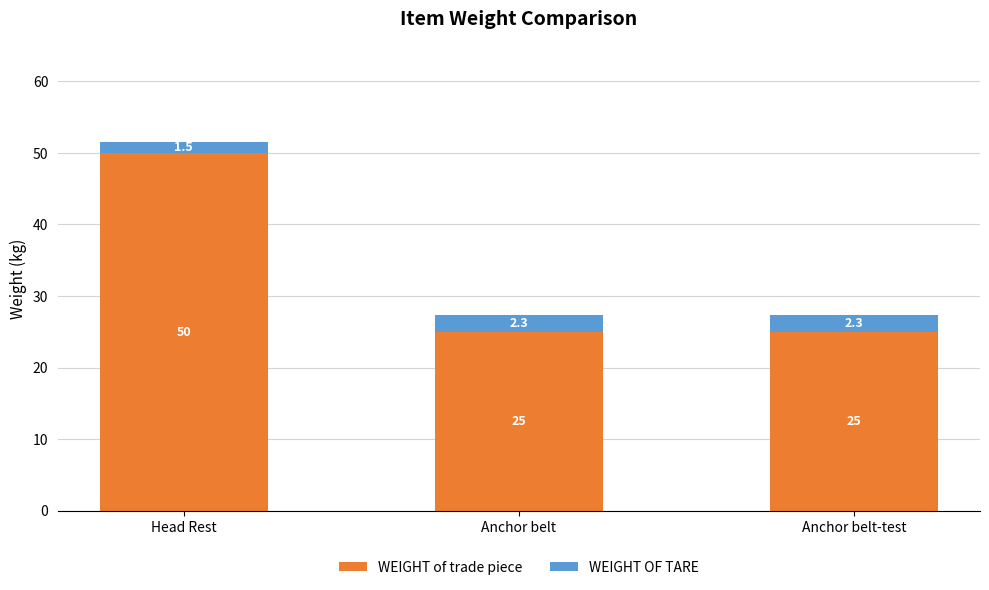

What is the sum of the WEIGHT of trade piece values at Head Rest and Anchor belt-test?

75.0